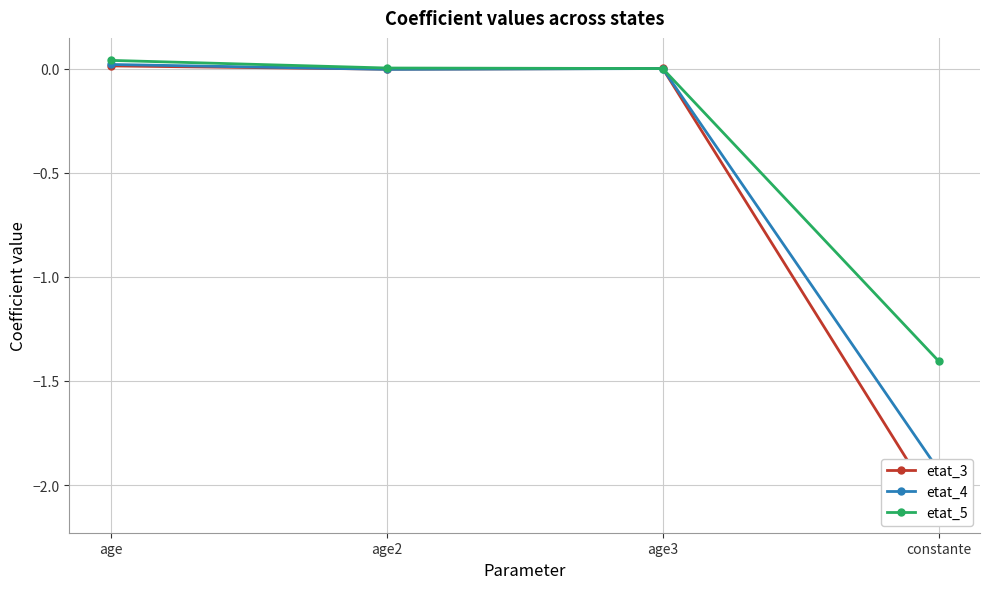

Which series changed the most between age and constante?

etat_3